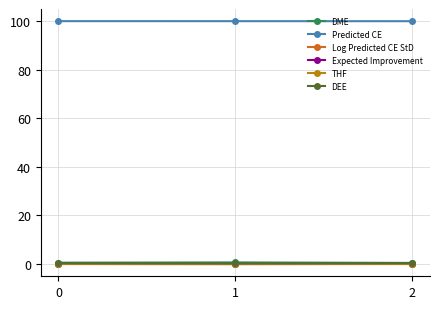

How many categories are shown in the chart?

3